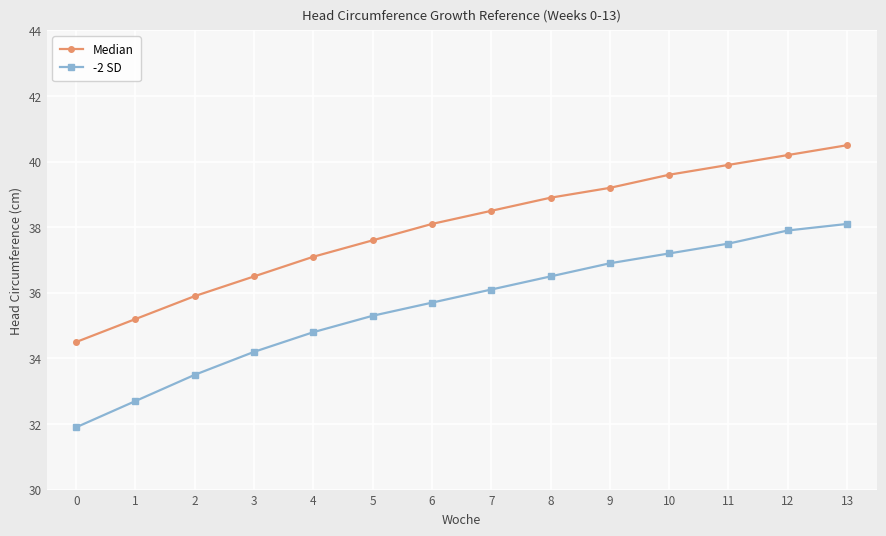

Is it true that Median equals 66.6 at 8?

False